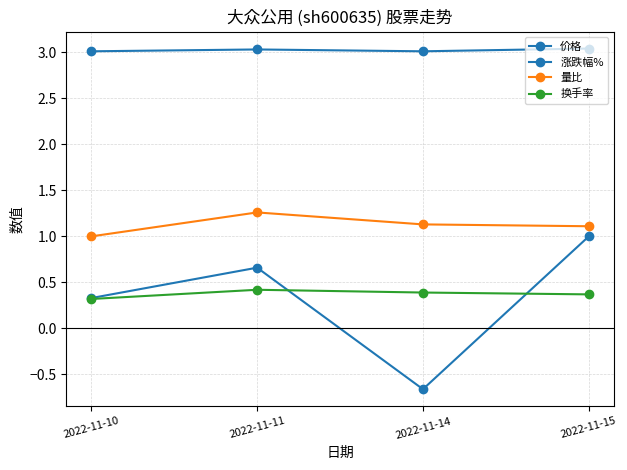

Does the chart have visible grid lines?

Yes